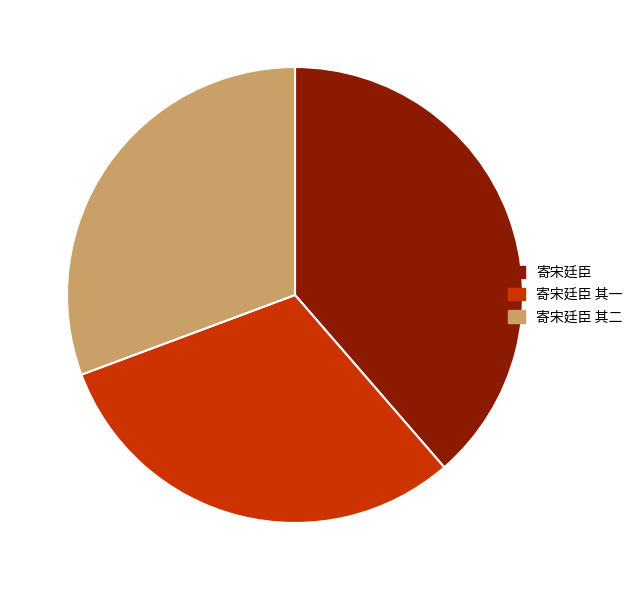

The 寄宋廷臣 slice represents 39% of the pie. True or false?

True